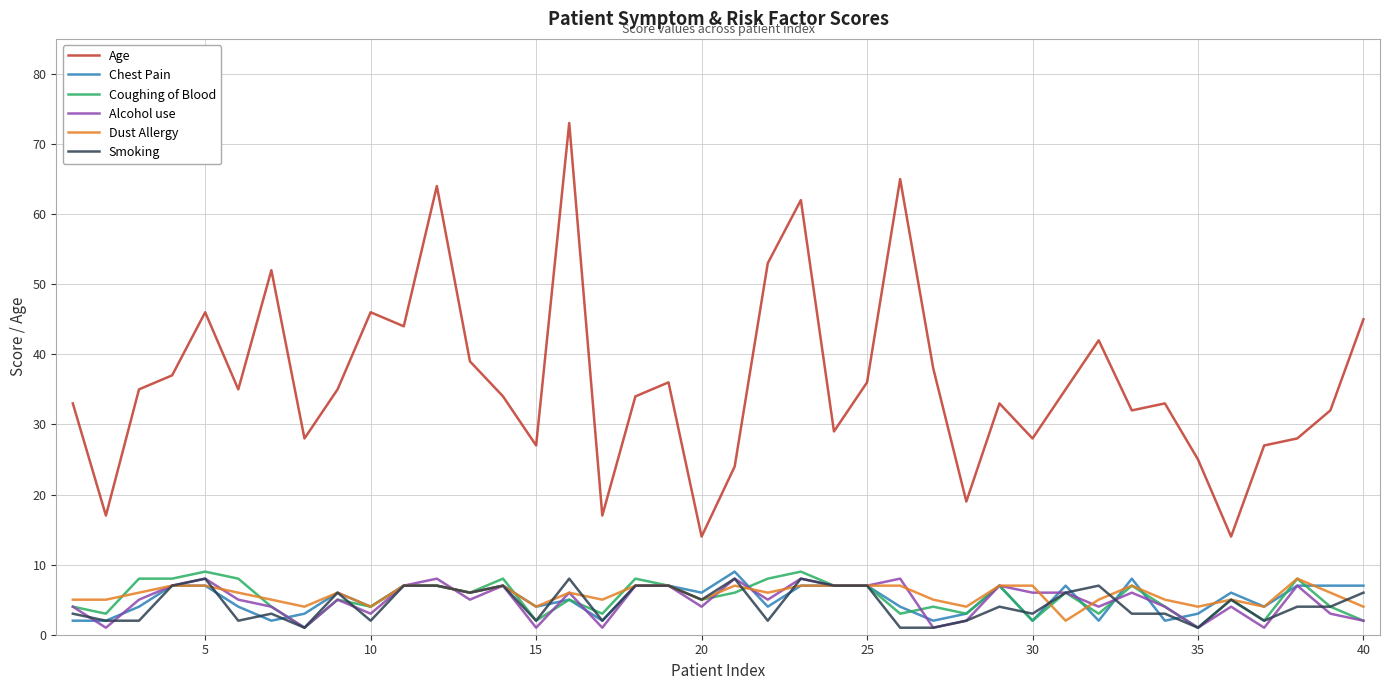

True or false: Age and Coughing of Blood cross at least once.

False